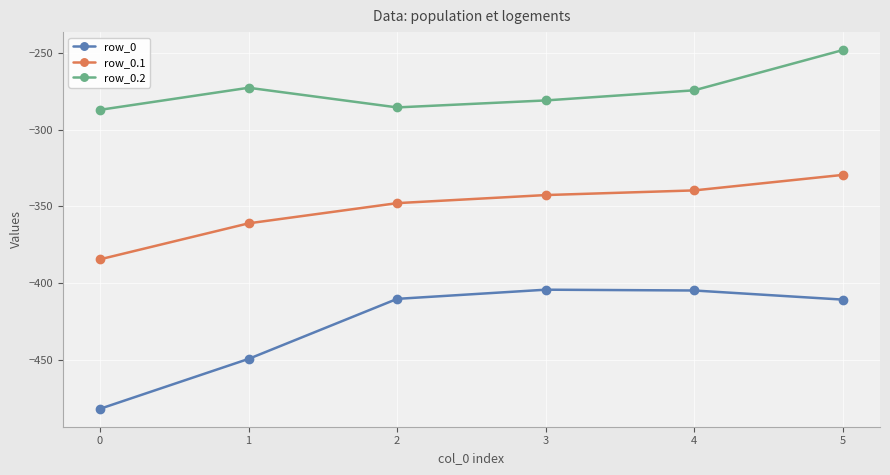

What are all the series names shown in the legend?

row_0, row_0.1, row_0.2